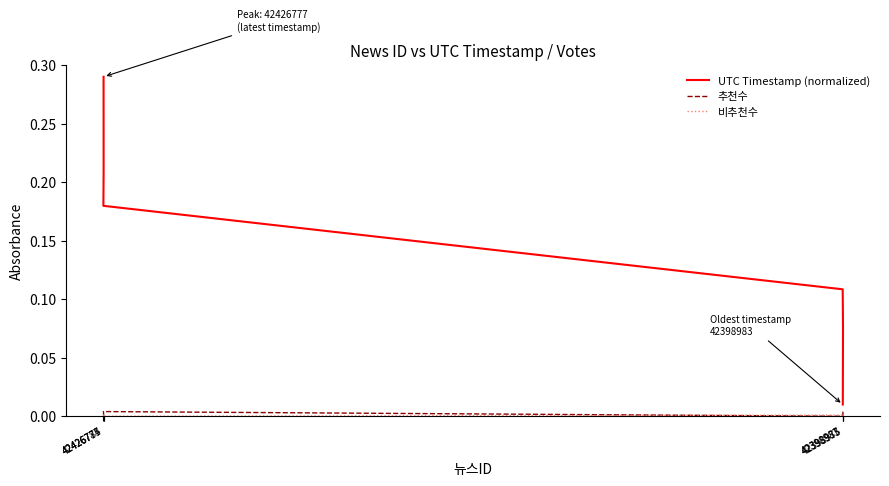

At how many categories does at least one series exceed 0?

6